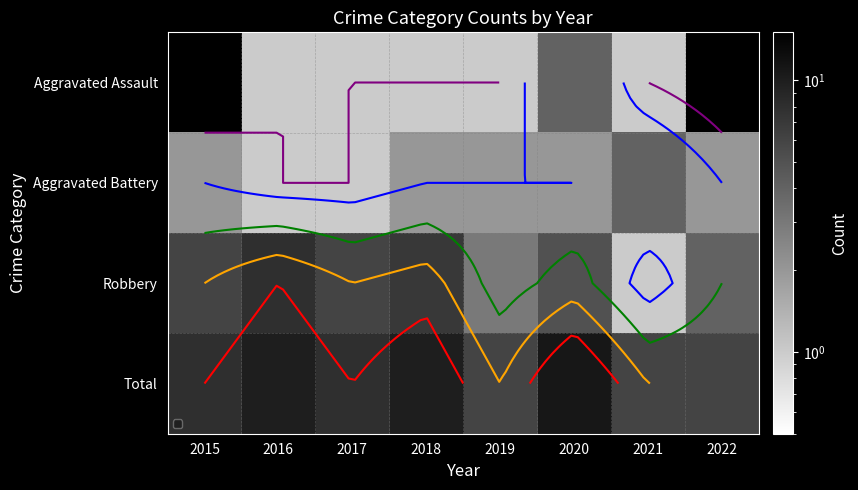

Rank the series at 2017 from lowest to highest value.

Aggravated Assault, Aggravated Battery, Robbery, Total